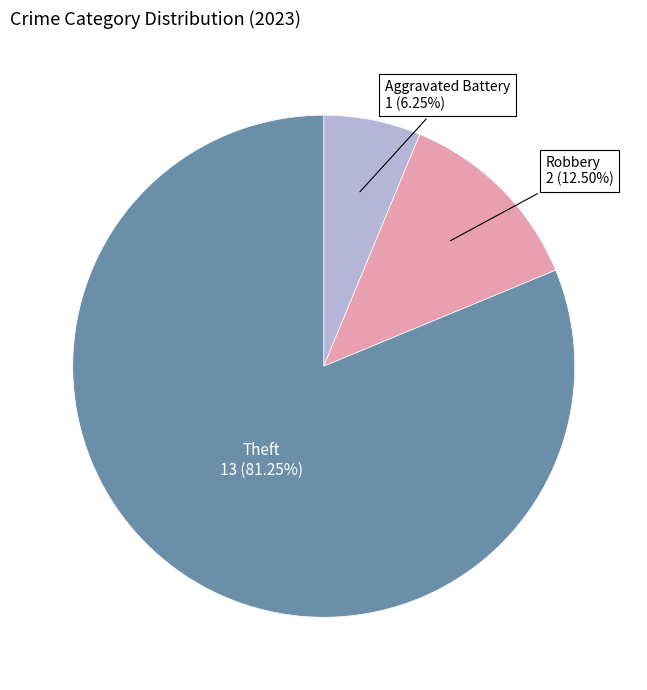

Does any single category account for the majority?

Yes